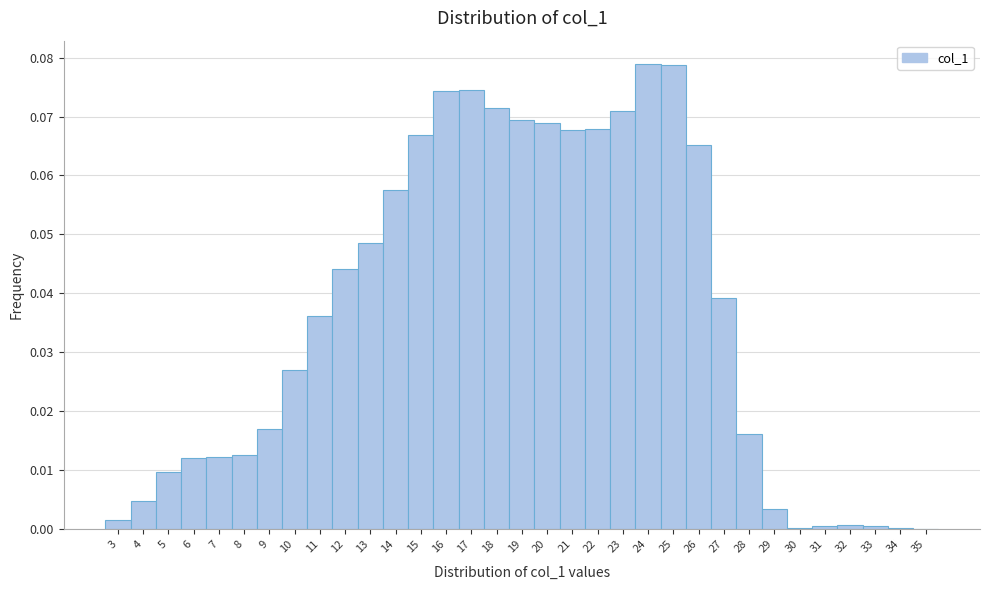

Reading left to right, transcribe this chart: for each bar, give the range it covers on the x-axis and its height. The values are not printed on the chart, so give them approximately, as read against the axis.

2.5 to 3.5: 0.002
3.5 to 4.5: 0.005
4.5 to 5.5: 0.010
5.5 to 6.5: 0.012
6.5 to 7.5: 0.012
7.5 to 8.5: 0.013
8.5 to 9.5: 0.017
9.5 to 10.5: 0.027
10.5 to 11.5: 0.036
11.5 to 12.5: 0.044
12.5 to 13.5: 0.048
13.5 to 14.5: 0.057
14.5 to 15.5: 0.067
15.5 to 16.5: 0.074
16.5 to 17.5: 0.075
17.5 to 18.5: 0.071
18.5 to 19.5: 0.069
19.5 to 20.5: 0.069
20.5 to 21.5: 0.068
21.5 to 22.5: 0.068
22.5 to 23.5: 0.071
23.5 to 24.5: 0.079
24.5 to 25.5: 0.079
25.5 to 26.5: 0.065
26.5 to 27.5: 0.039
27.5 to 28.5: 0.016
28.5 to 29.5: 0.004
29.5 to 30.5: under 0.001
30.5 to 31.5: under 0.001
31.5 to 32.5: under 0.001
32.5 to 33.5: under 0.001
33.5 to 34.5: under 0.001
34.5 to 35.5: under 0.001